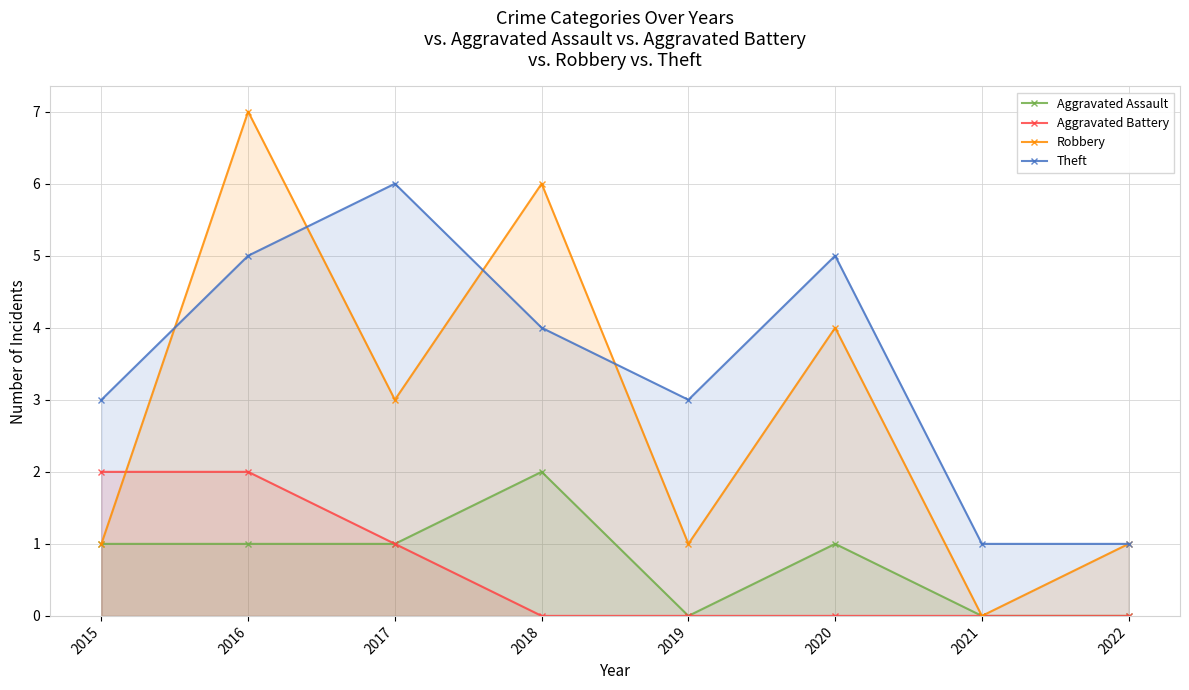

True or false: Aggravated Assault and Theft intersect in this chart.

False